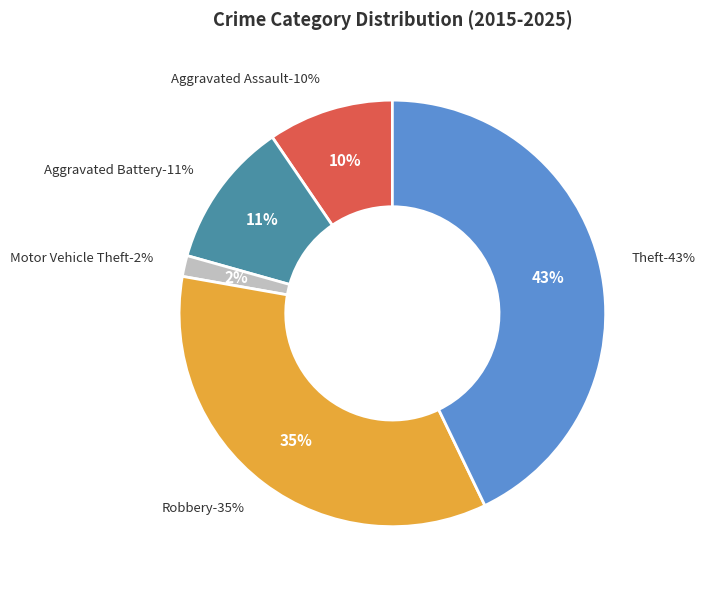

Is there any slice that represents more than half of the pie?

No